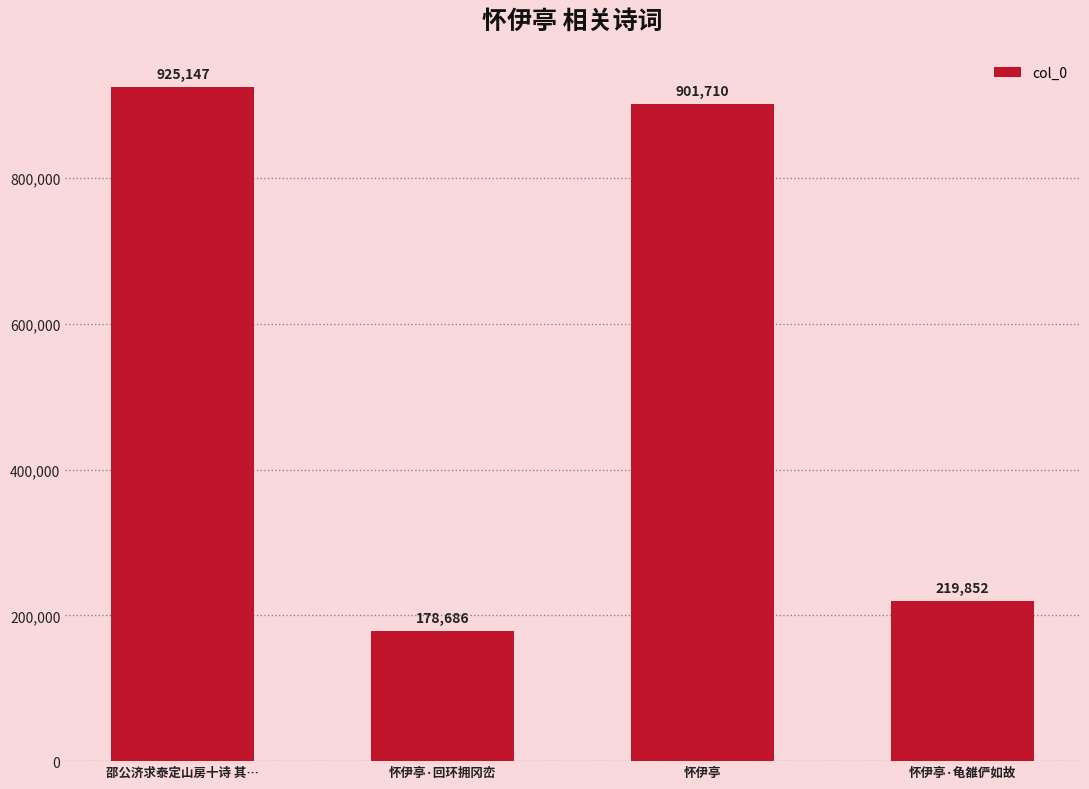

Is it true that the value at 怀伊亭·龟雒俨如故 is 305531?

False